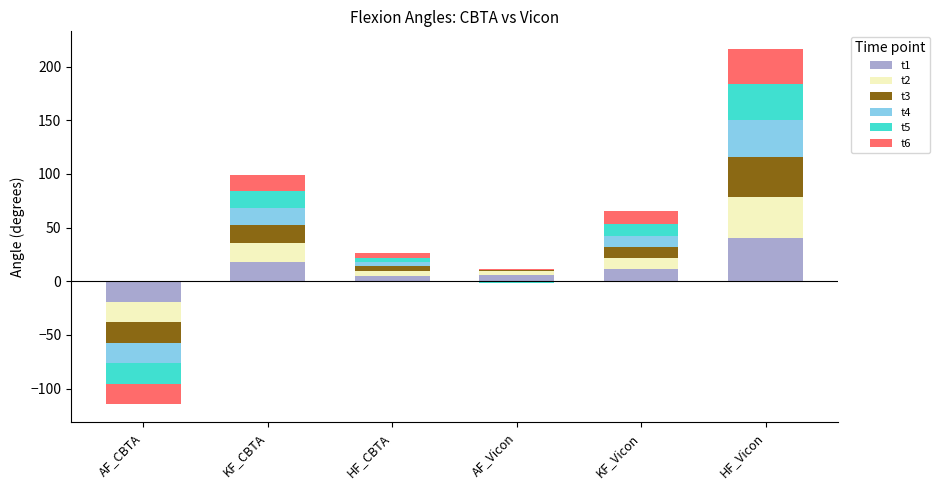

What are all the series names shown in the legend?

t1, t2, t3, t4, t5, t6